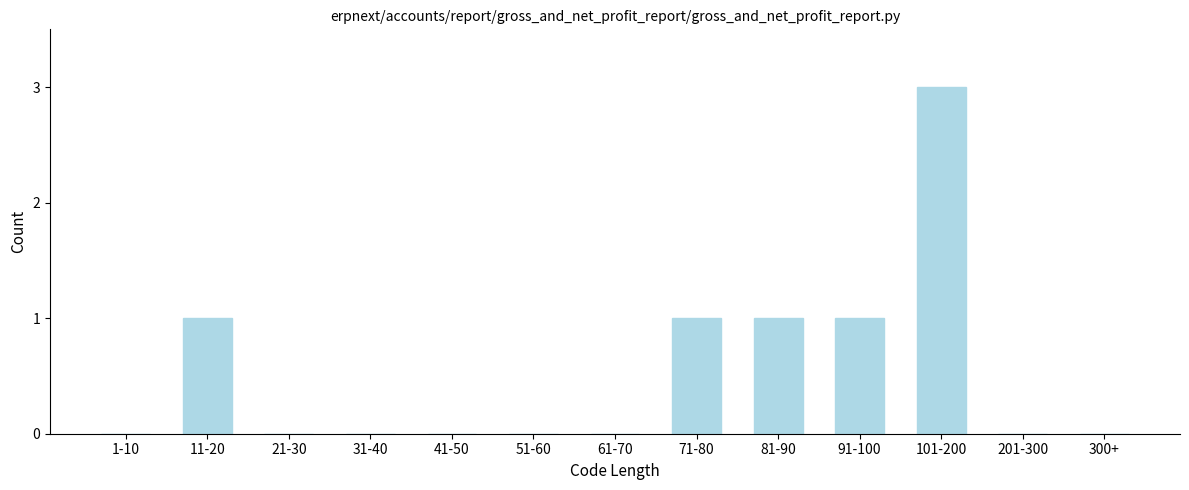

Reading left to right, extract all data points from this chart.

1-10=0	11-20=1	21-30=0	31-40=0	41-50=0	51-60=0	61-70=0	71-80=1	81-90=1	91-100=1	101-200=3	201-300=0	300+=0